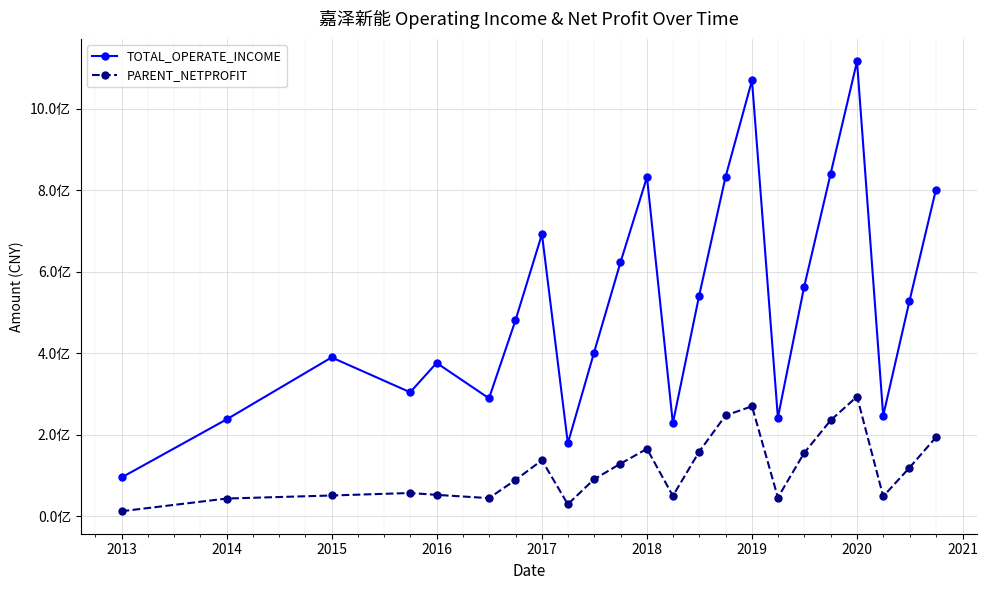

What are all the series names shown in the legend?

TOTAL_OPERATE_INCOME, PARENT_NETPROFIT